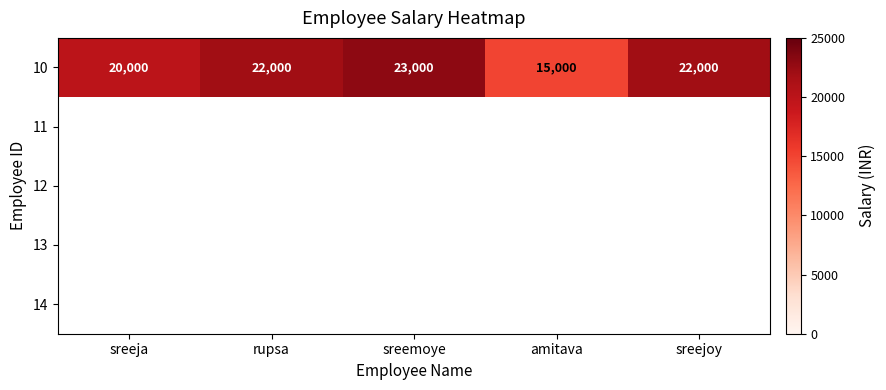

What is the average value of the 10 series?

20400